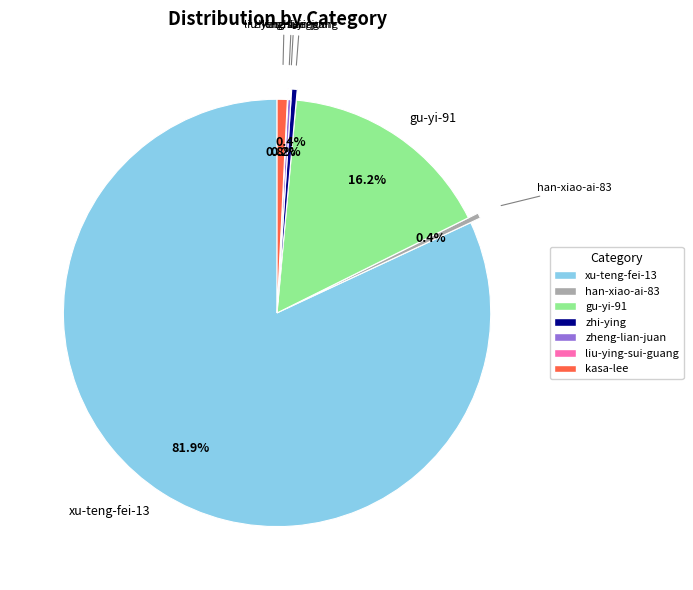

Which category accounts for the majority?

xu-teng-fei-13